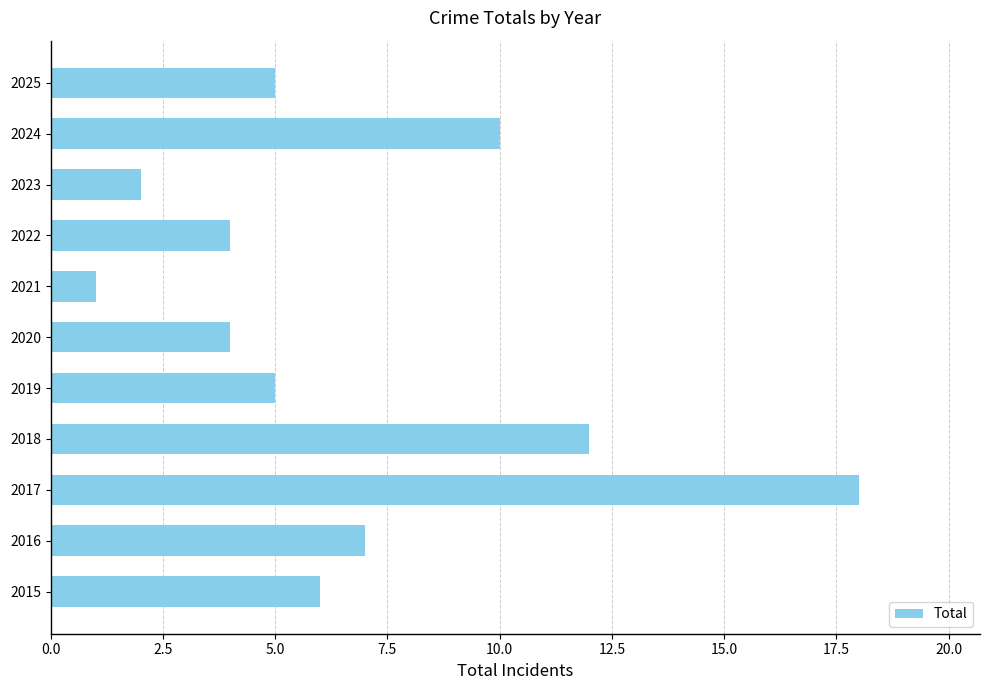

What is the smallest value displayed?

1